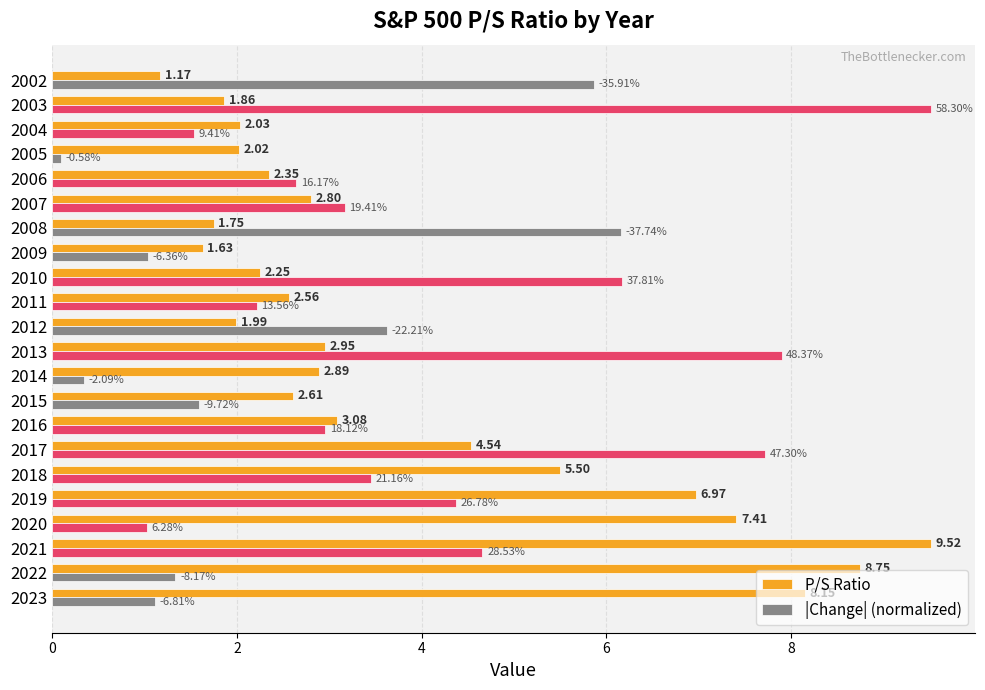

Which series has the largest range (max minus min)?

|Change| (normalized)